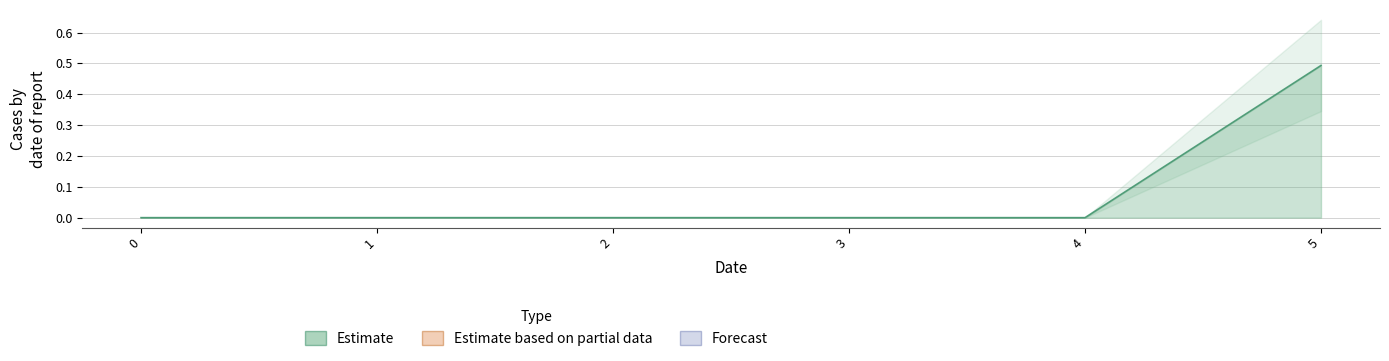

The value at 1 is 0.0. True or false?

True